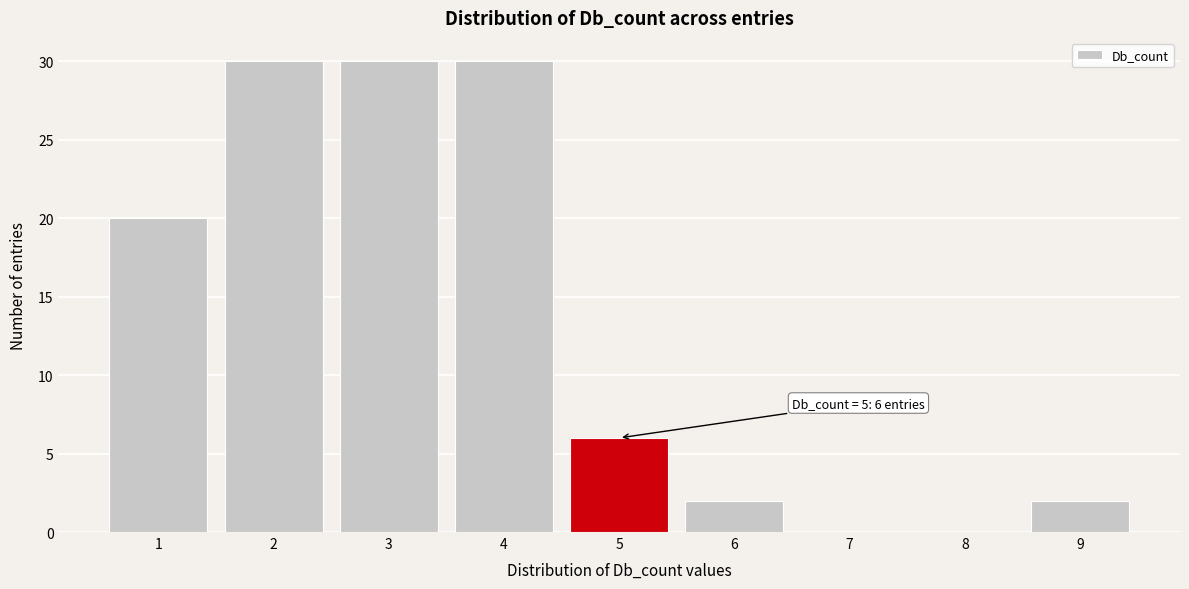

Reading left to right, what are all the values shown in this chart?

1=20	2=30	3=30	4=30	5=6	6=2	7=0	8=0	9=2